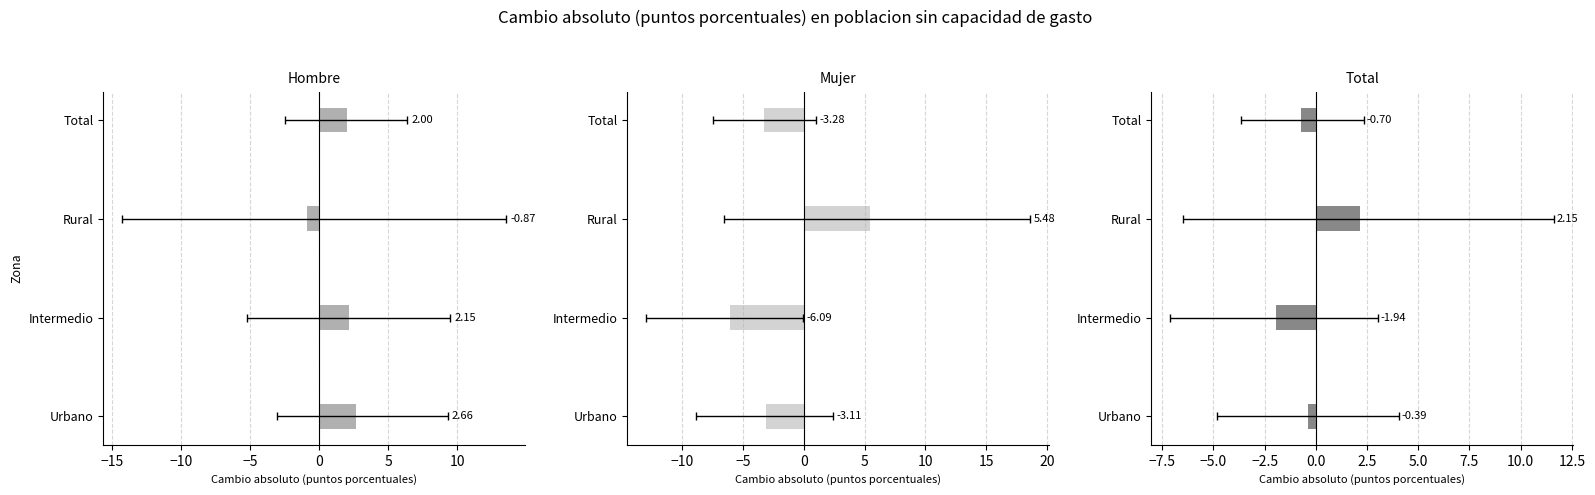

Is it true that Total equals -1.9 at Intermedio?

True